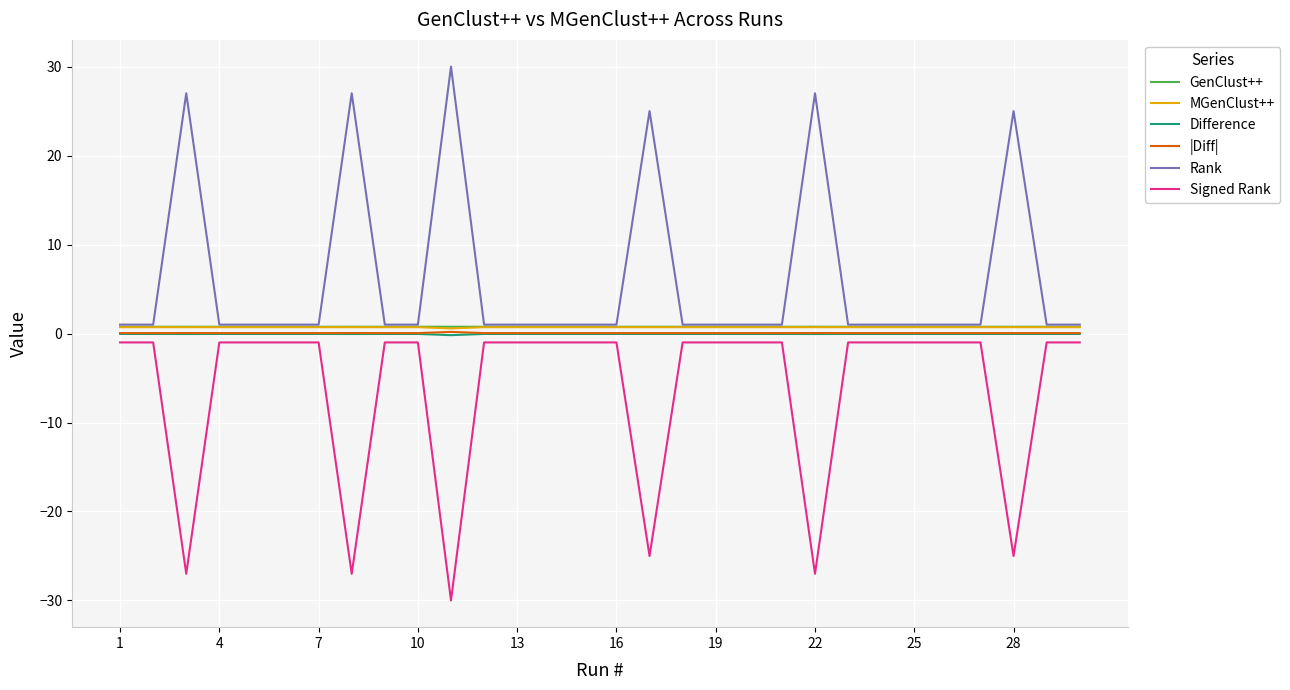

What is the difference between the second highest and minimum values in the Signed Rank series?

29.0